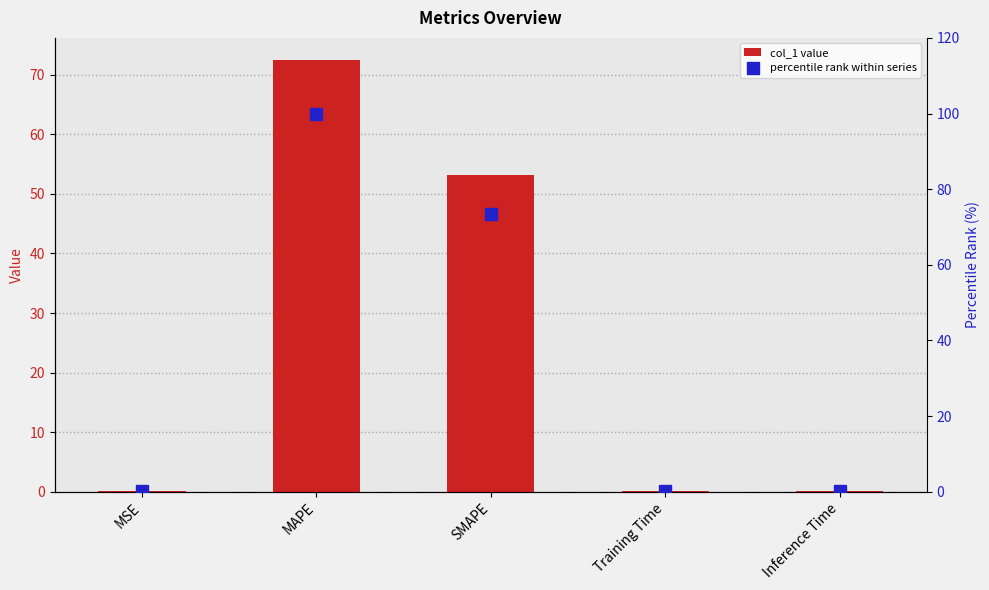

What are all the series names shown in the legend?

col_1 value, percentile rank within series